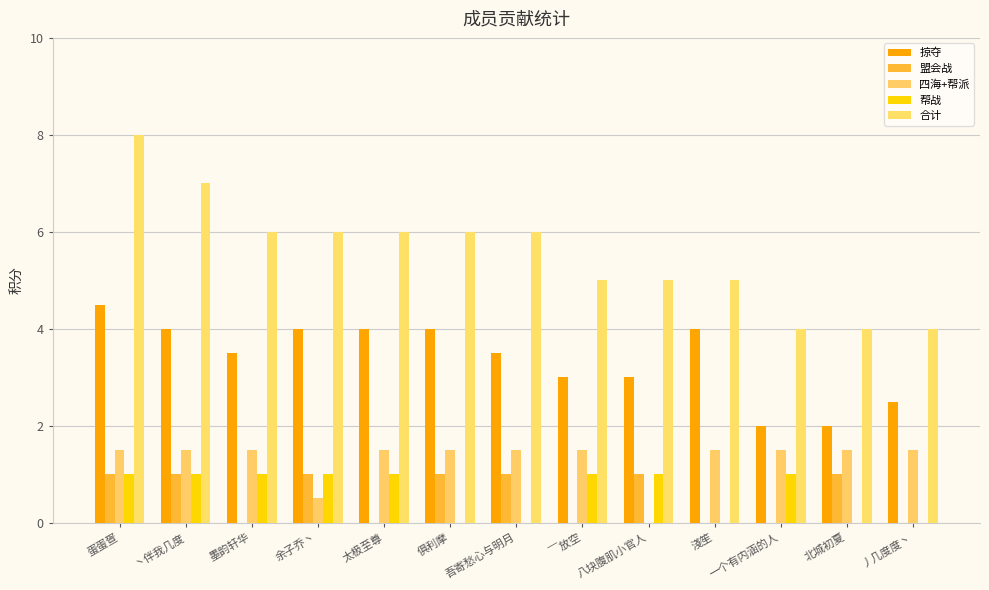

What is the label of the 13th bar from the right?

蛋蛋疍